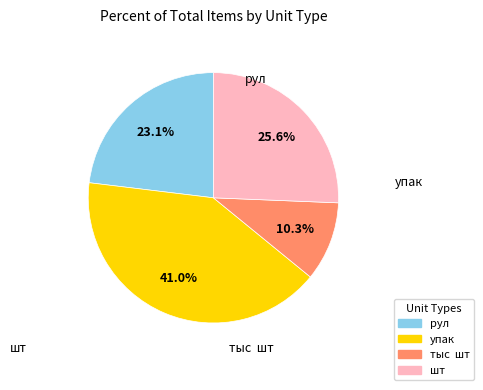

What is the change in value from рул to шт?

+1